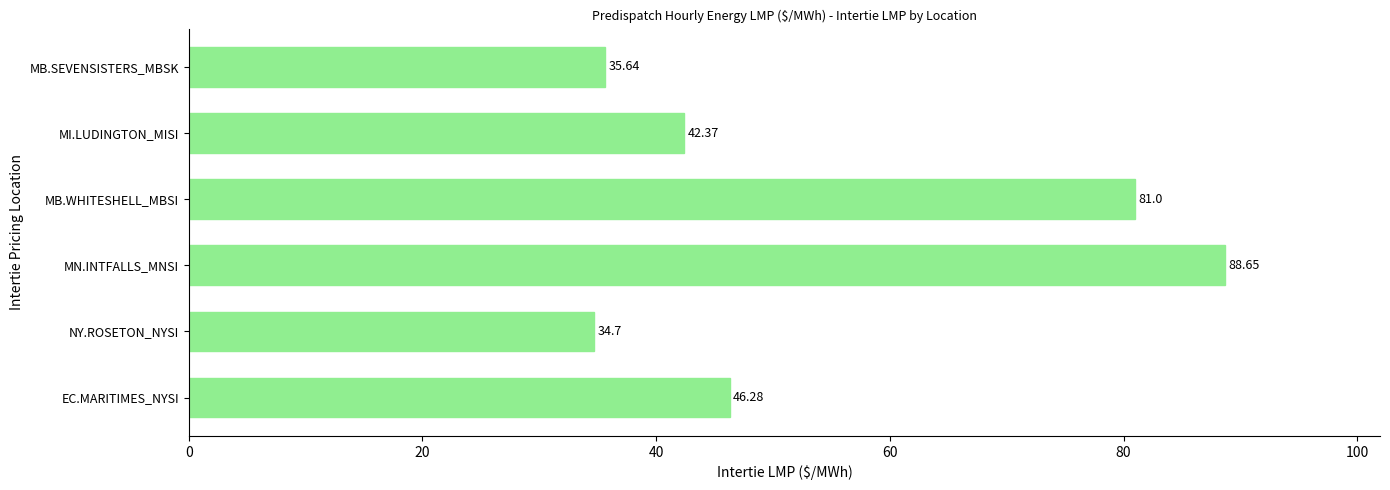

What is the average value?

54.8